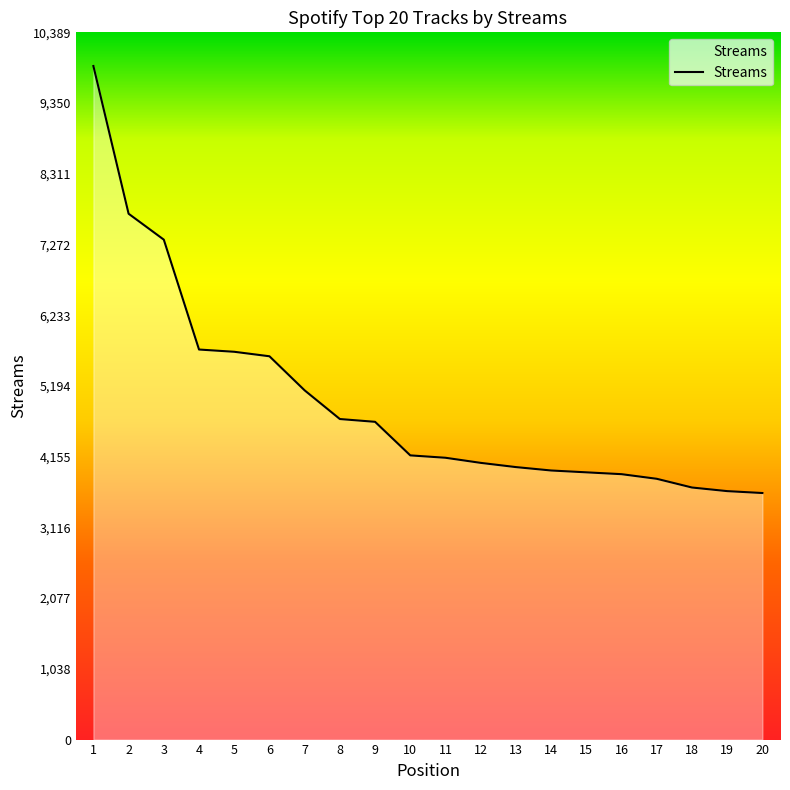

Is it true that the value at 9 is 6205?

False